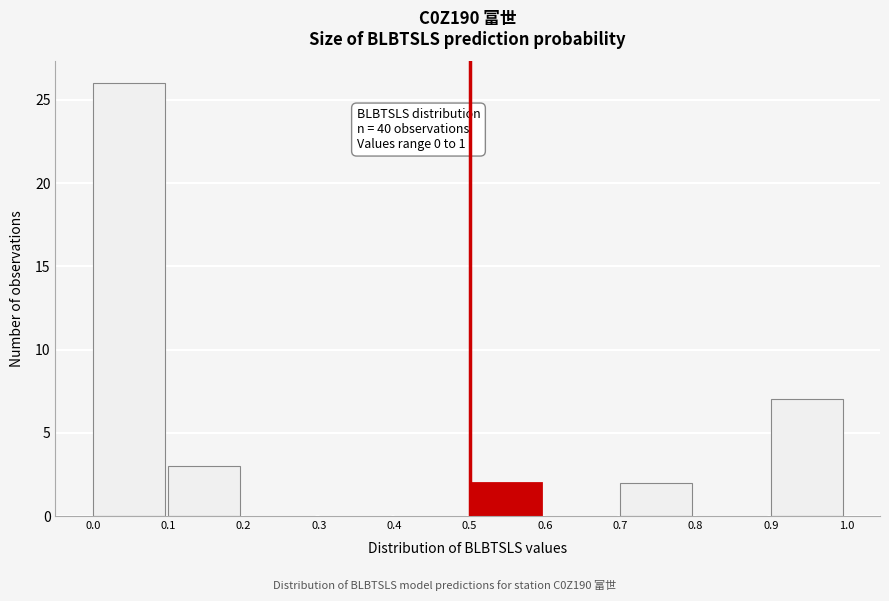

Which range on the x-axis has the tallest bar?

0.0 to 0.1